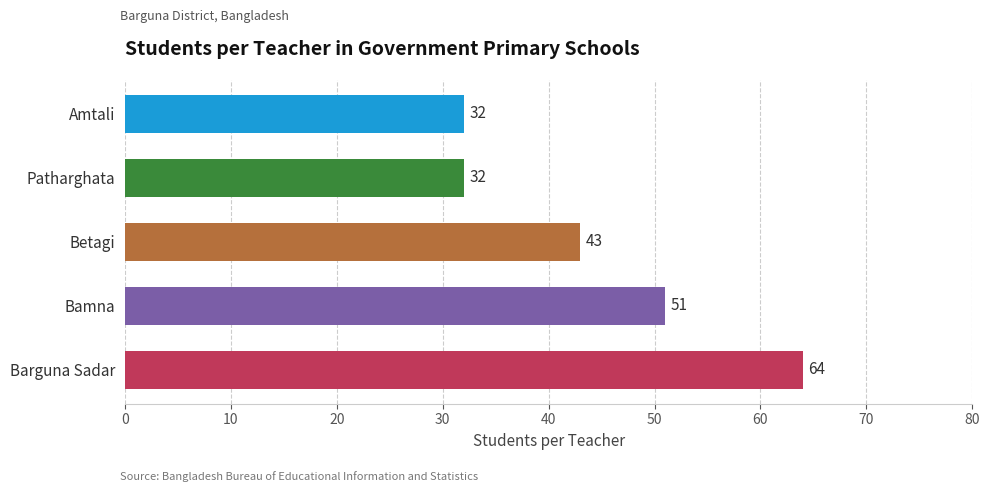

The chart shows a value of 64 at Barguna Sadar. True or false?

True